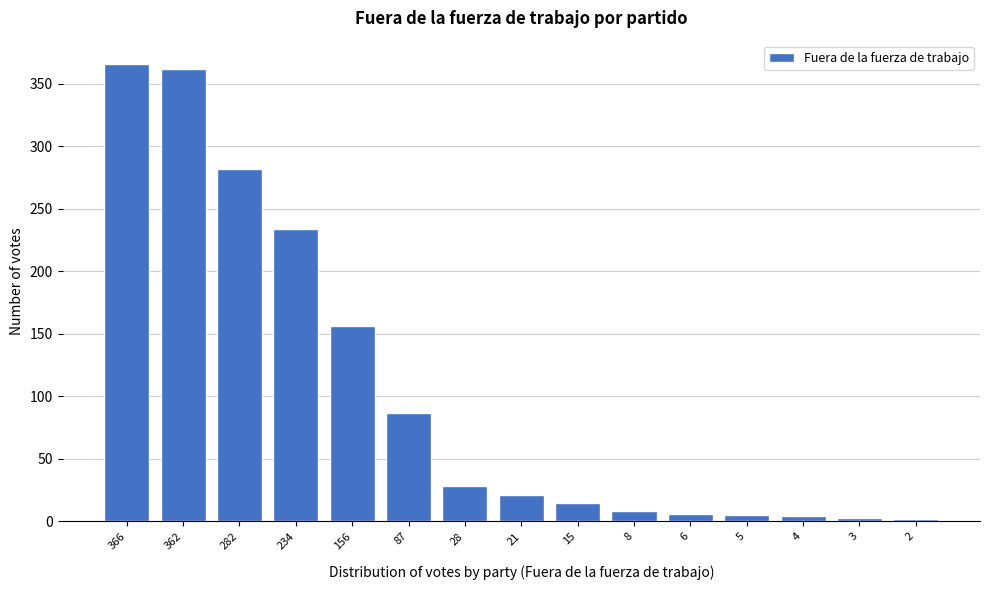

What is the difference between the maximum and minimum values?

364